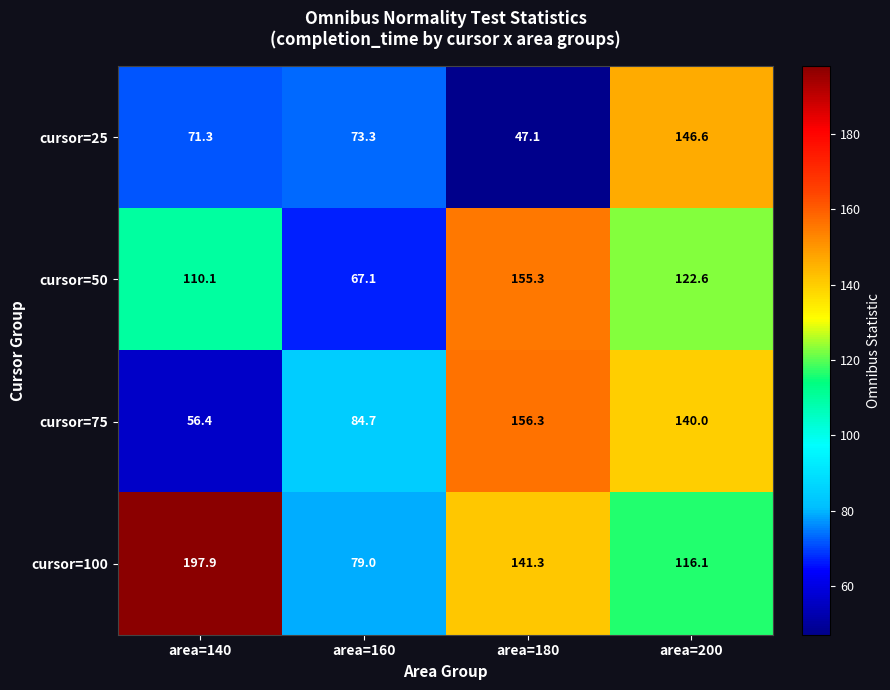

What is the greatest value displayed?

197.9